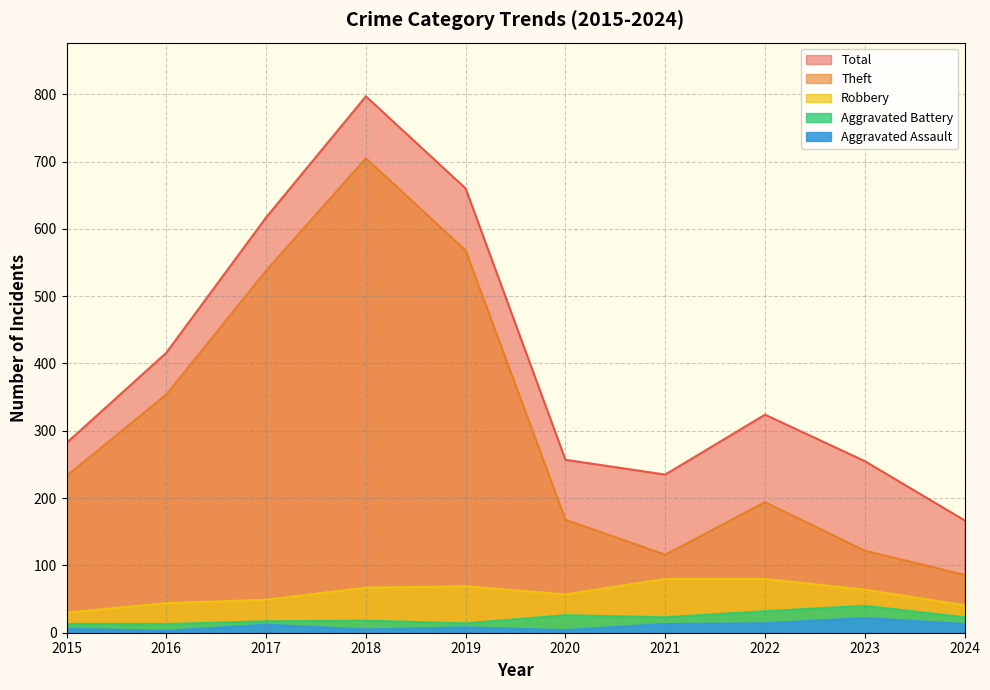

What are all the series names shown in the legend?

Aggravated Assault, Aggravated Battery, Robbery, Theft, Total